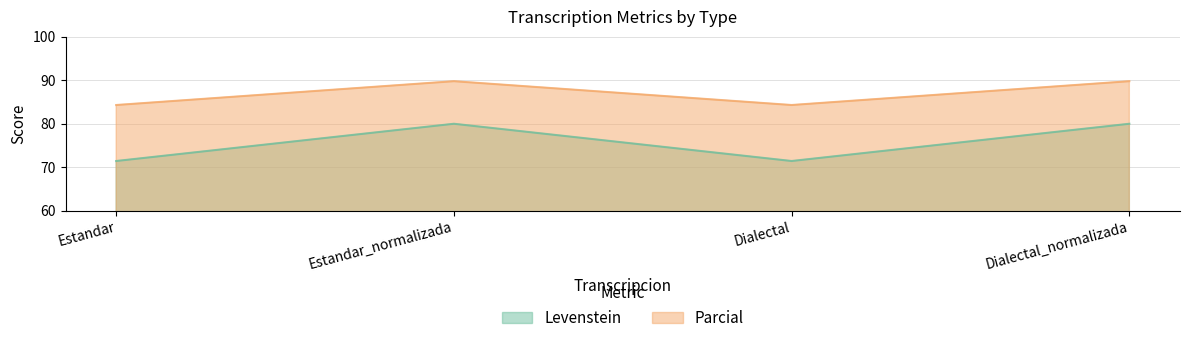

How many categories are shown in the chart?

4